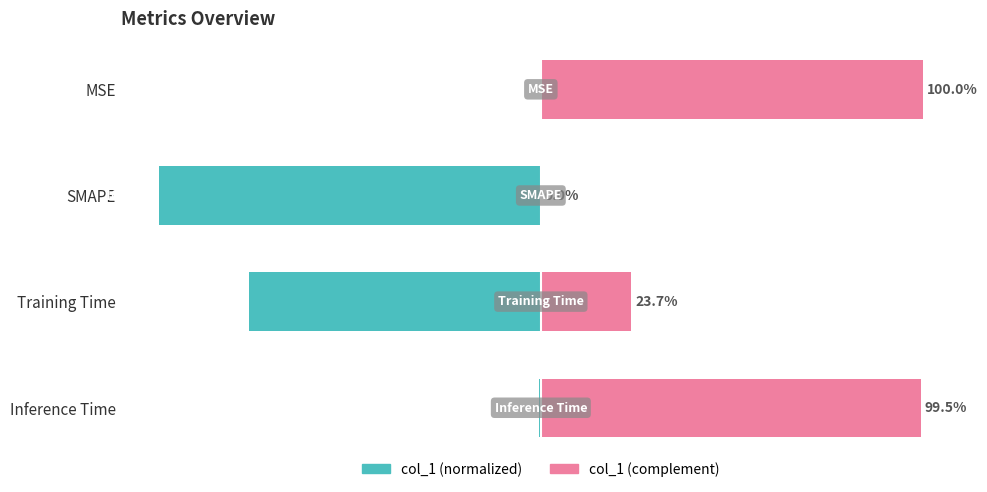

What is the spread (max minus min) of values at Training Time?

100.0